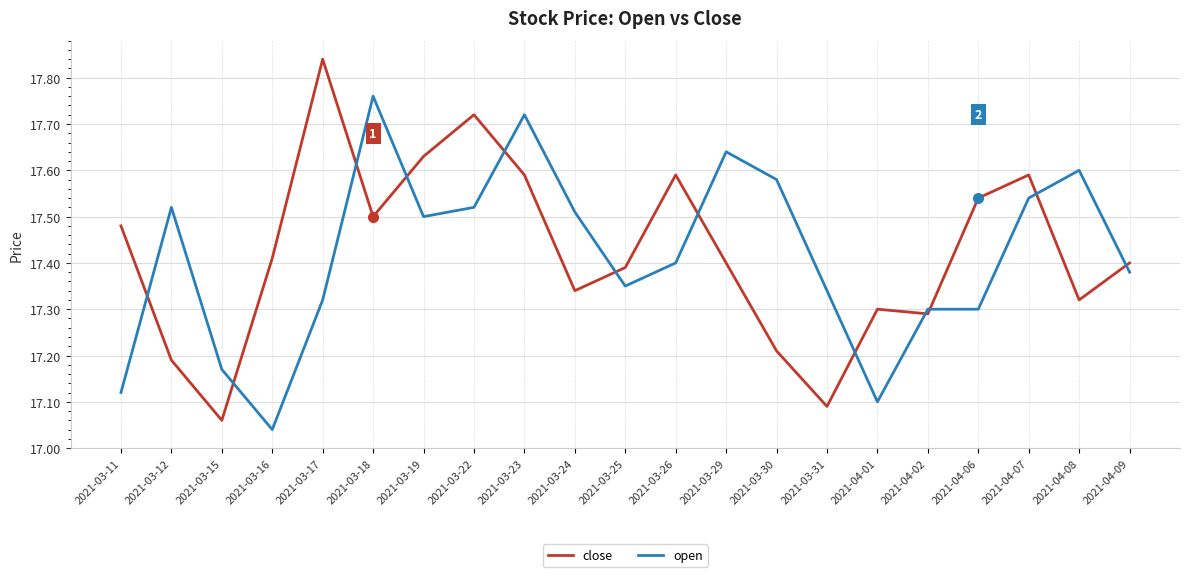

What position from the right is 2021-03-22?

14